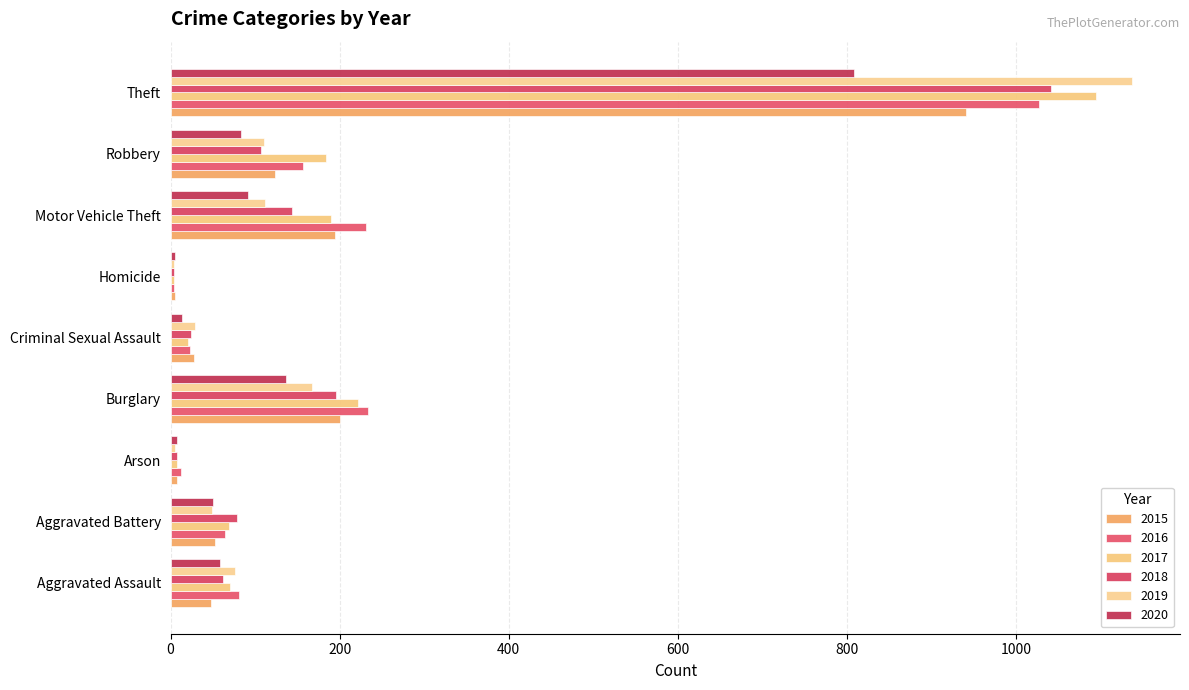

What is the spread (max minus min) of values at Criminal Sexual Assault?

16